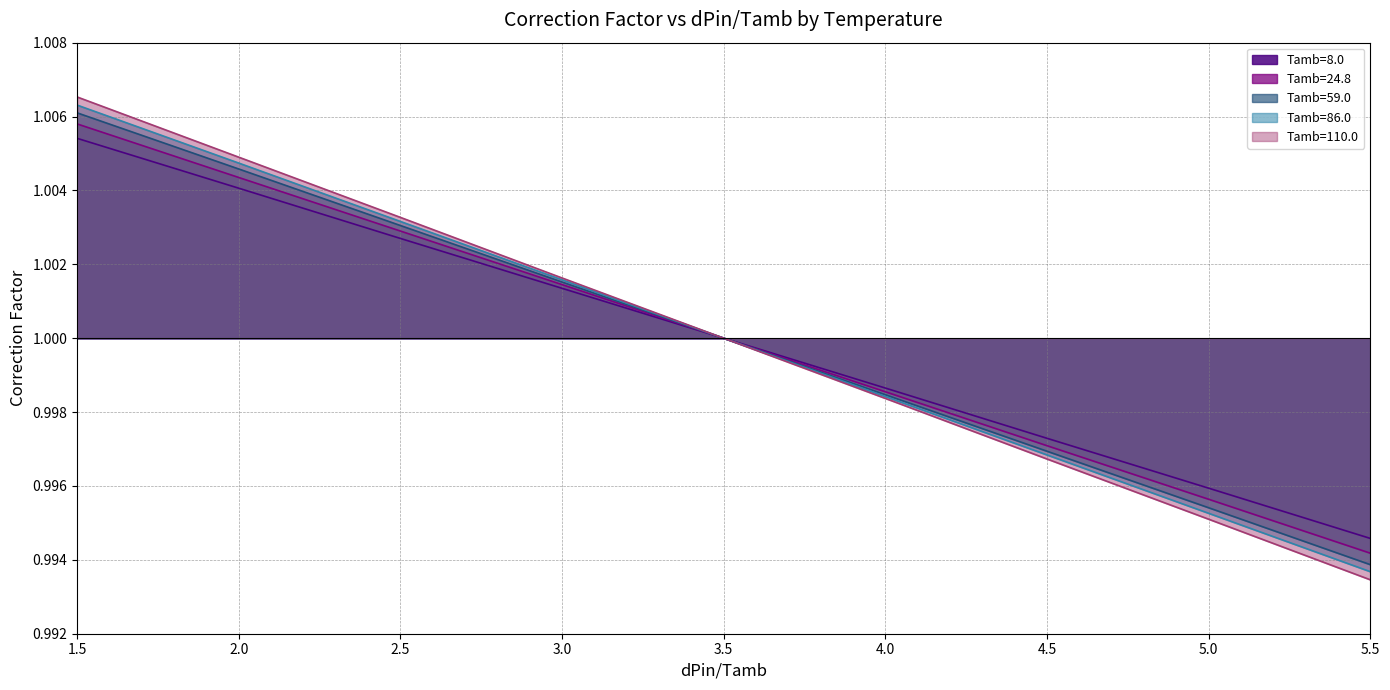

Which series has the largest range (max minus min)?

Tamb=110.0